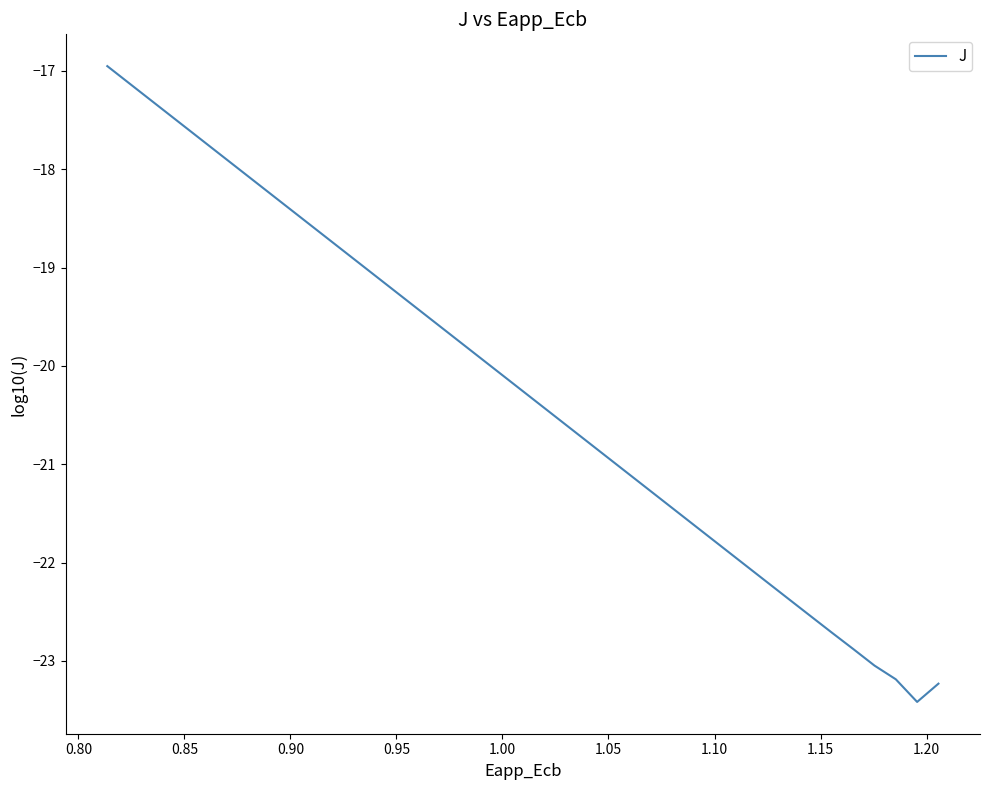

What is the difference between the maximum and minimum values?

6.5